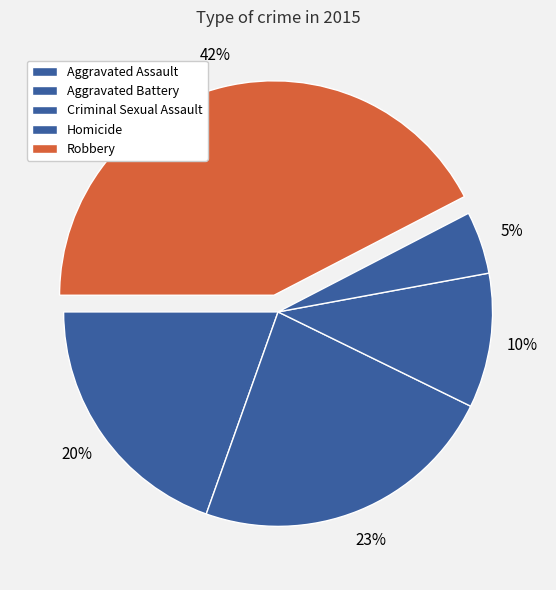

Rank the categories by value from highest to lowest.

Robbery, Aggravated Battery, Aggravated Assault, Criminal Sexual Assault, Homicide